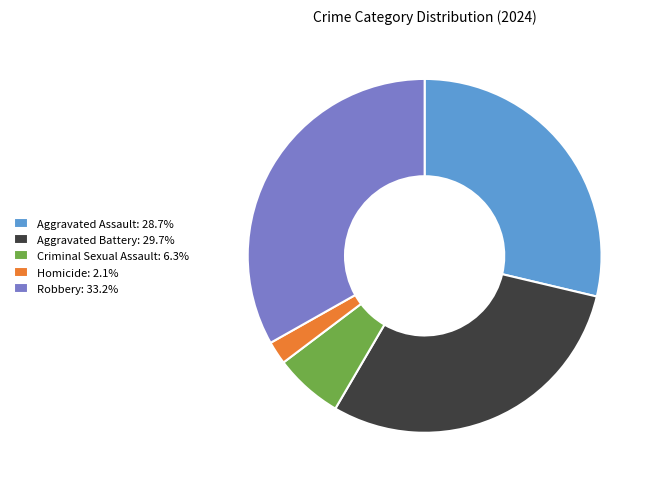

Is it true that Criminal Sexual Assault is 6% of the pie?

True